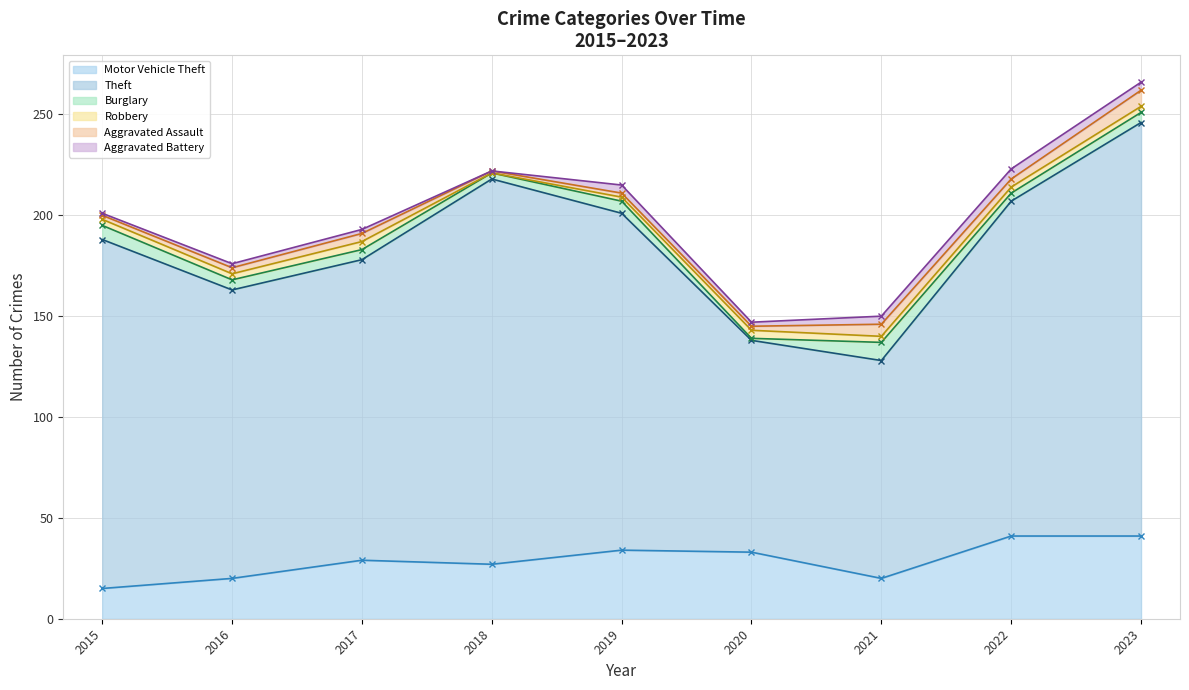

How many values in the Burglary series are below 5?

3